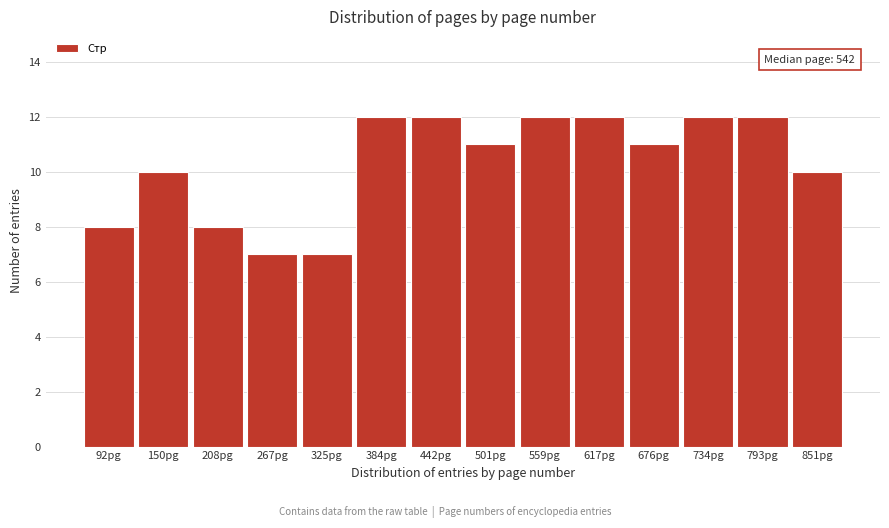

Reading left to right, list all the values displayed in this chart.

92pg=8	150pg=10	208pg=8	267pg=7	325pg=7	384pg=12	442pg=12	501pg=11	559pg=12	617pg=12	676pg=11	734pg=12	793pg=12	851pg=10